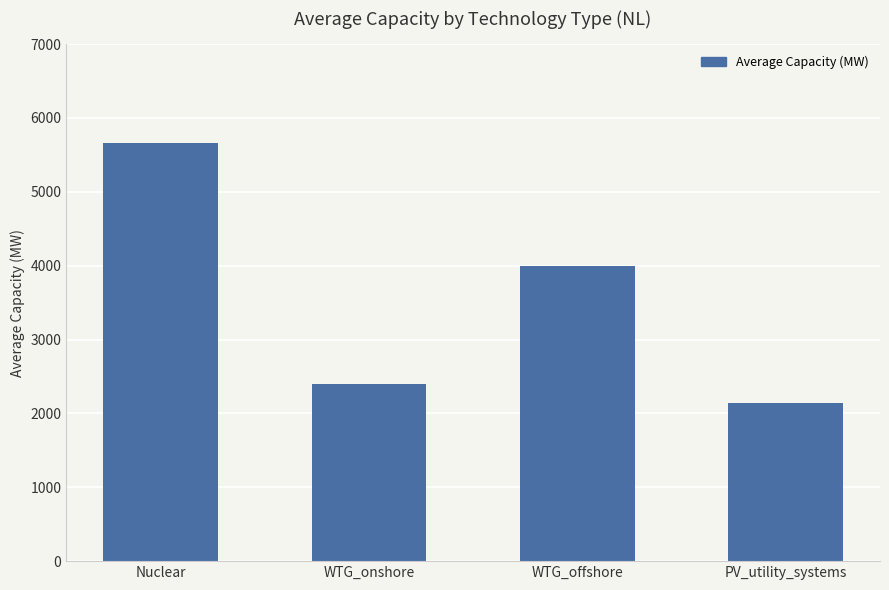

Approximately how many times larger is the value at WTG_offshore compared to WTG_onshore?

1.7